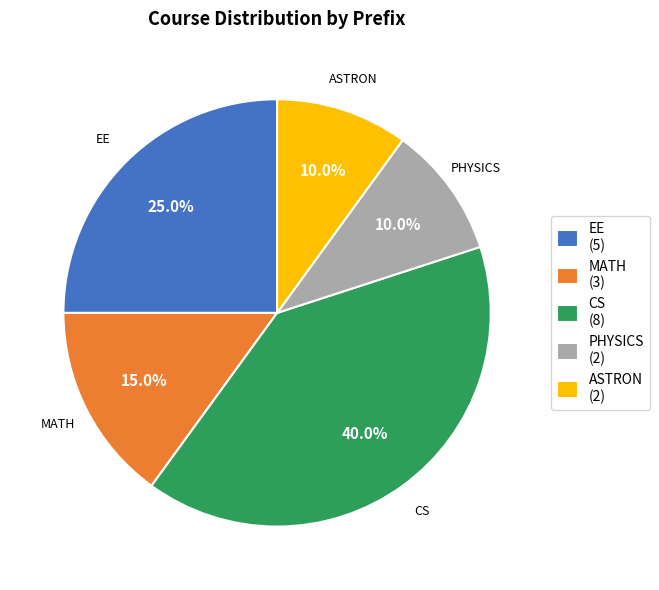

What is the largest slice in the pie chart?

CS